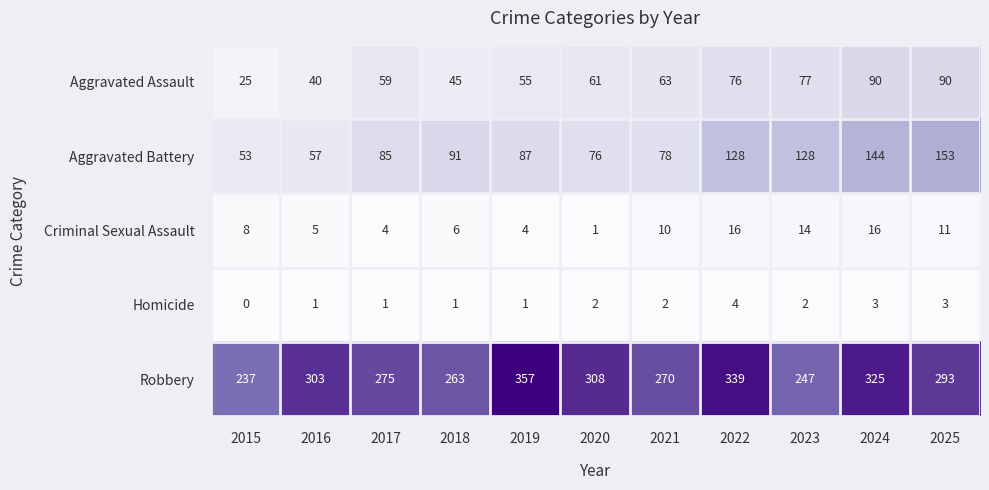

At which category does the chart reach its peak across all series?

2019